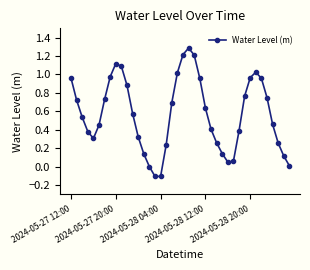

What is the difference between the second highest and minimum values?

1.3